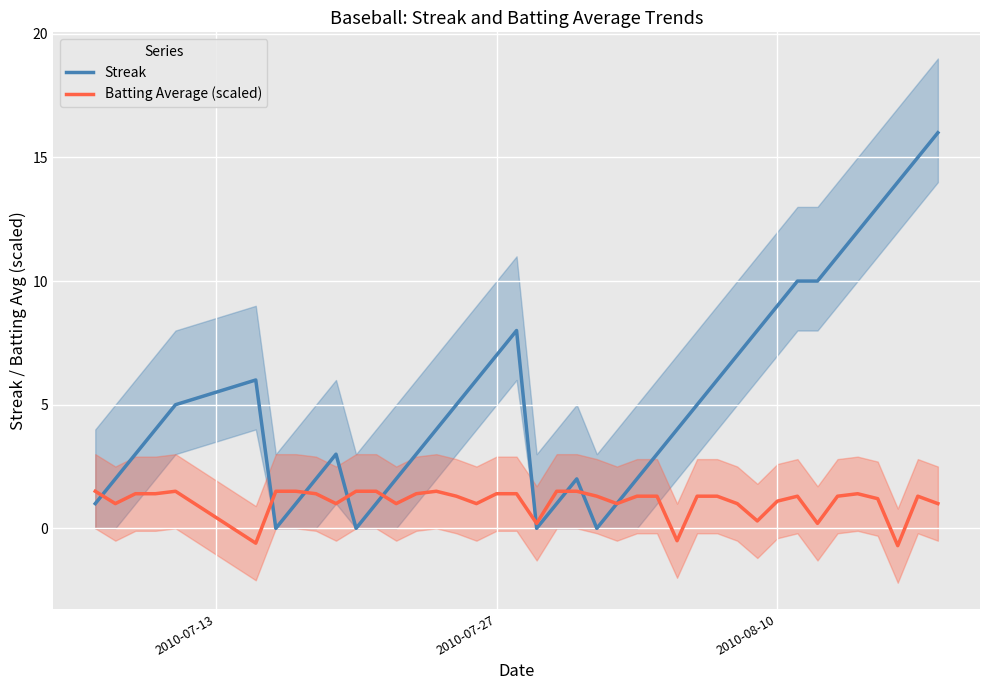

What are all the series names shown in the legend?

Streak, Batting Average (scaled)